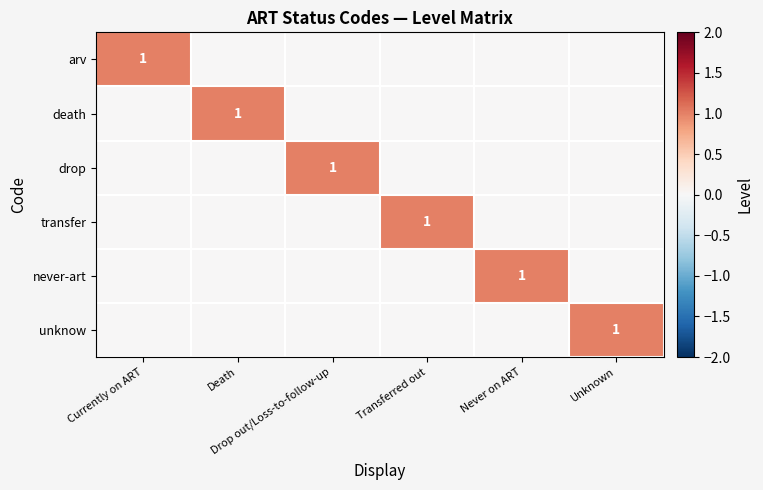

Which series changed the most between Drop out/Loss-to-follow-up and Transferred out?

drop